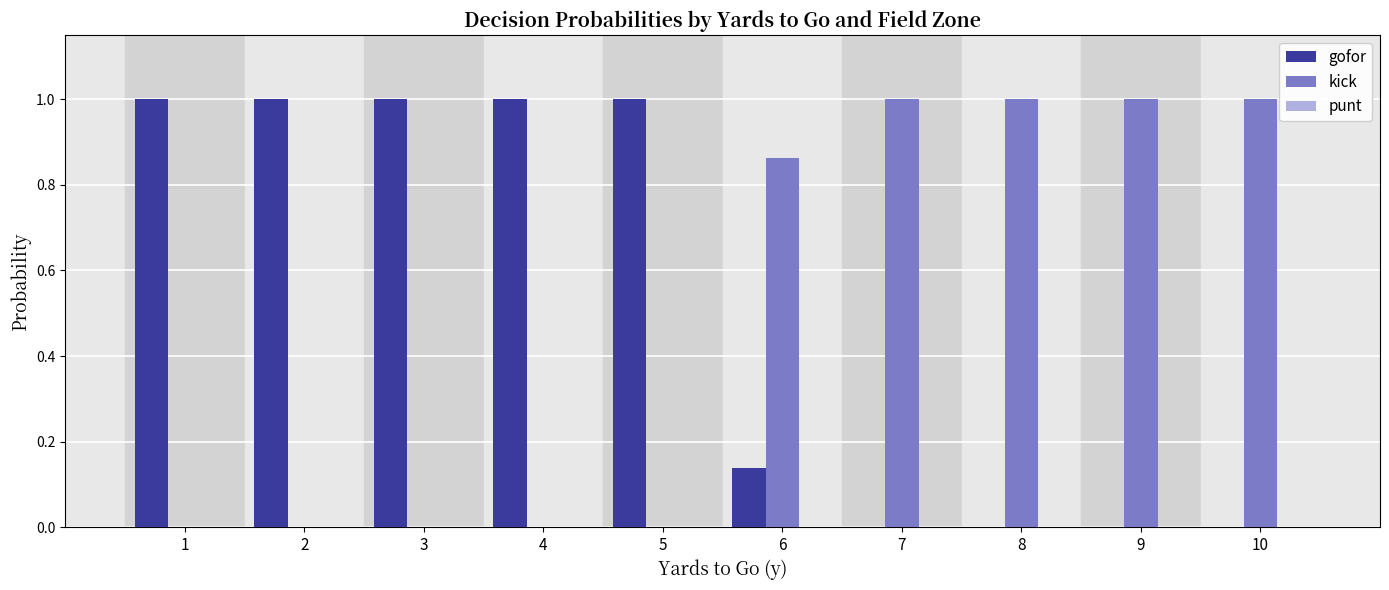

What is the greatest value displayed?

1.0